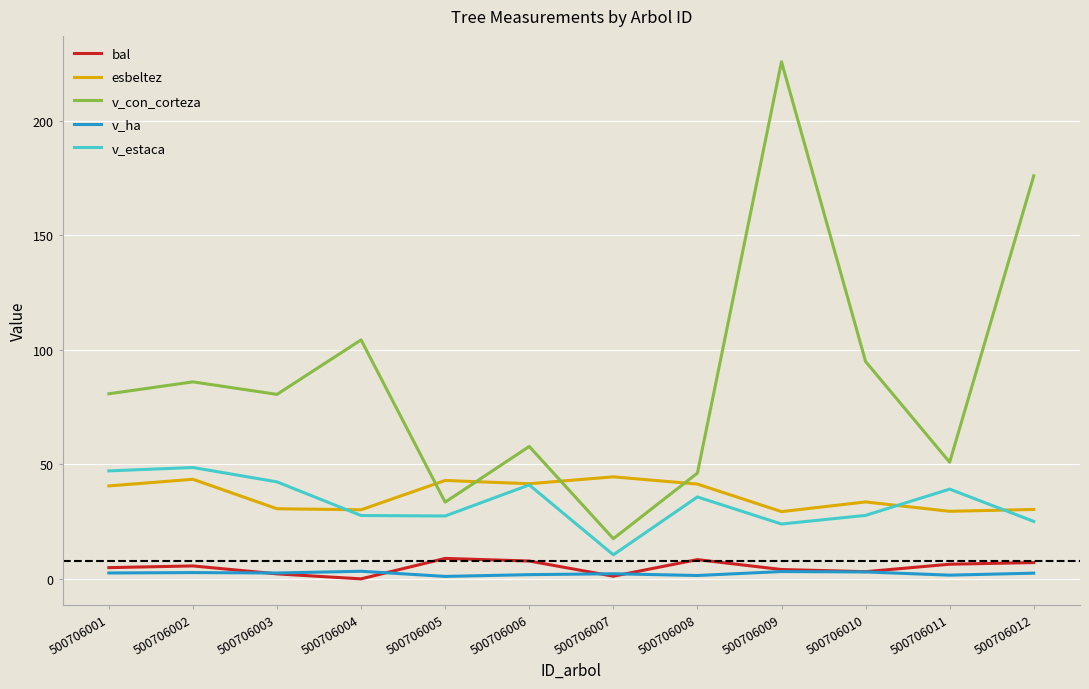

How many distinct data groups are displayed?

5